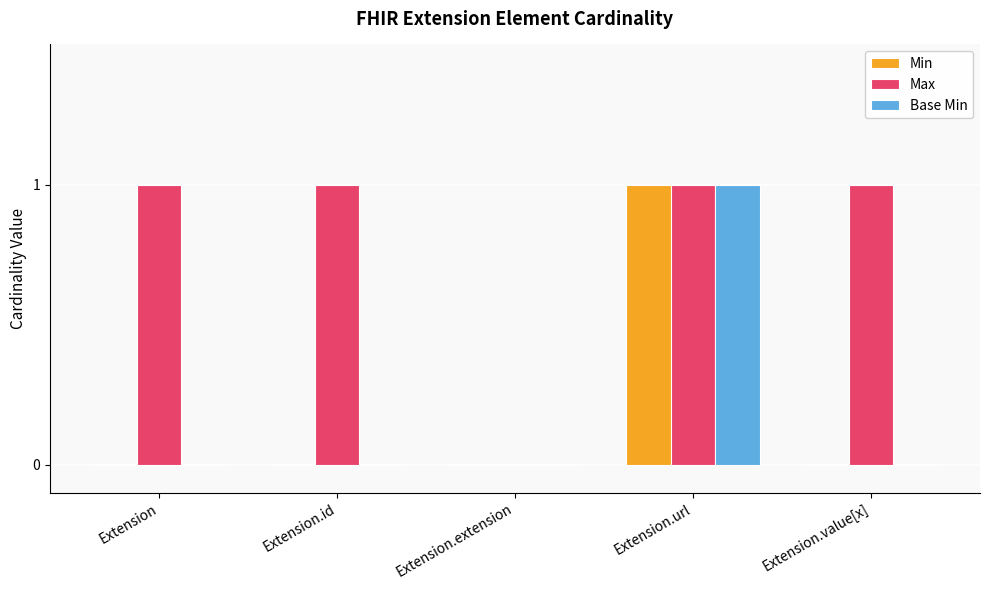

Count the number of categories in the chart.

5